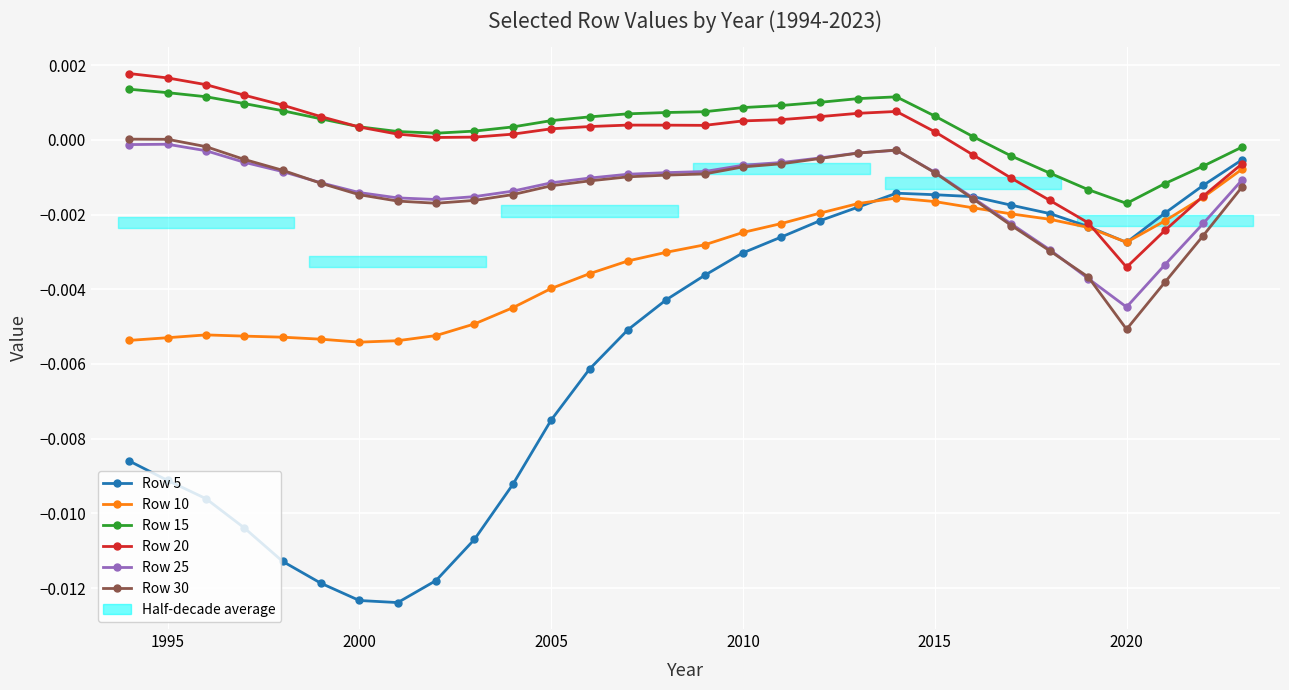

In Row 5, how many points are lower than both neighbors (excluding endpoints)?

2